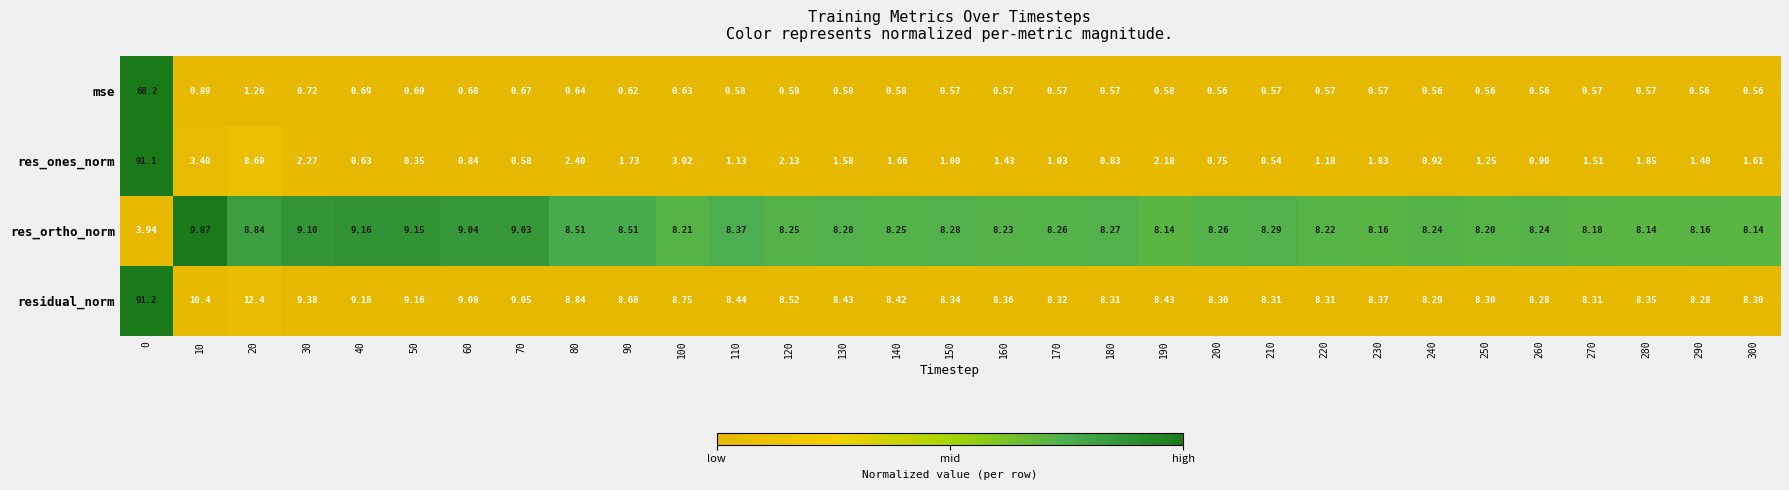

Which series has the largest total across all categories?

residual_norm